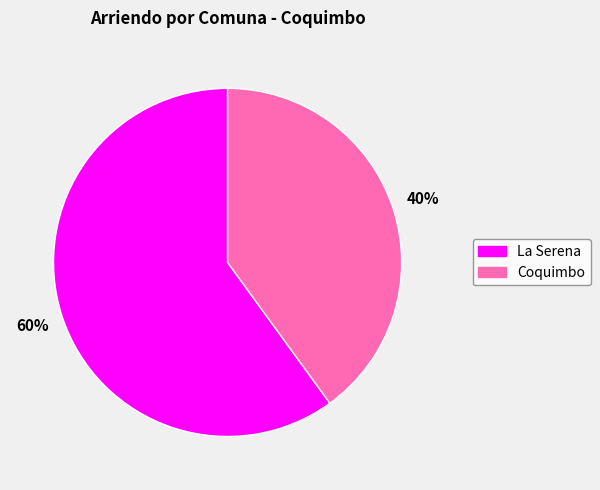

To the nearest percent, what is the combined percentage of La Serena and Coquimbo?

100%